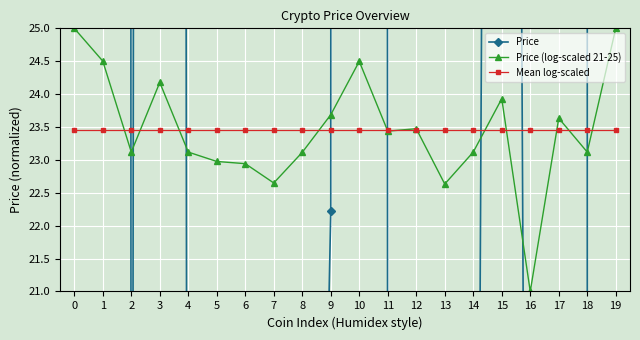

Does the chart display data point markers on the line(s)?

Yes